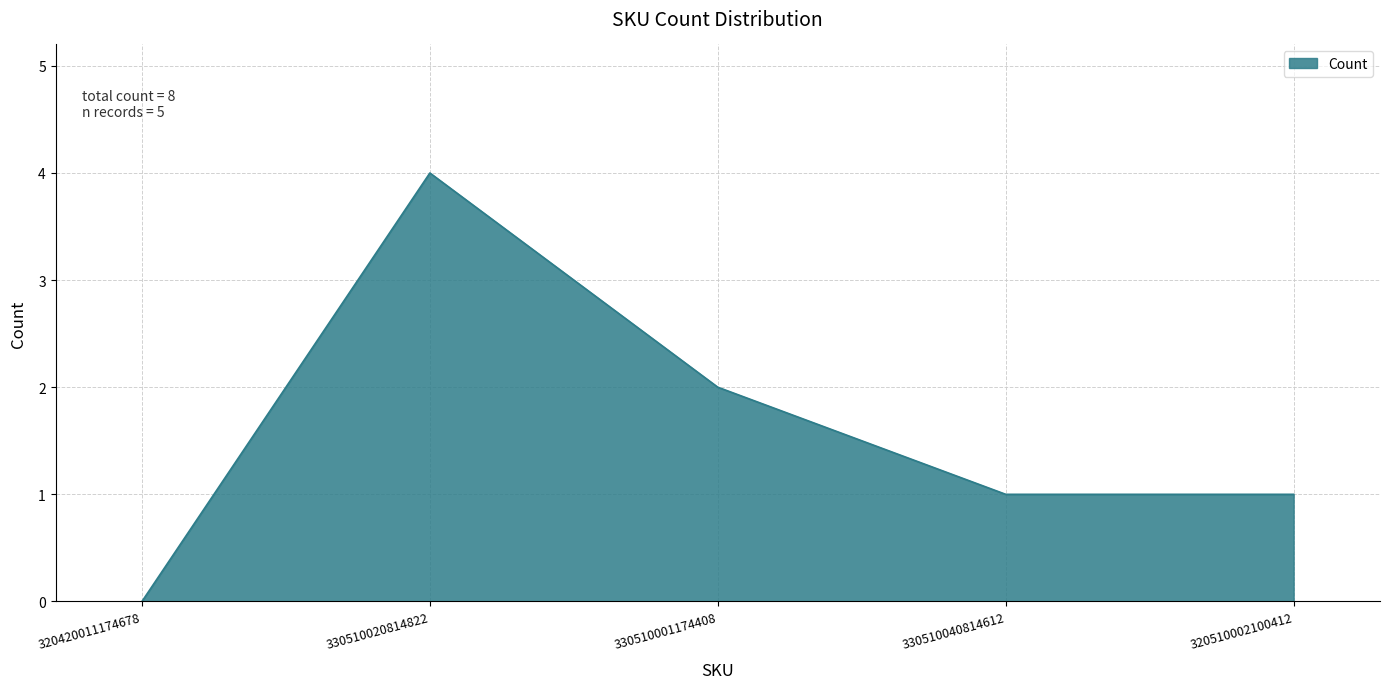

Where is the data nearest to the value 2?

330510001174408